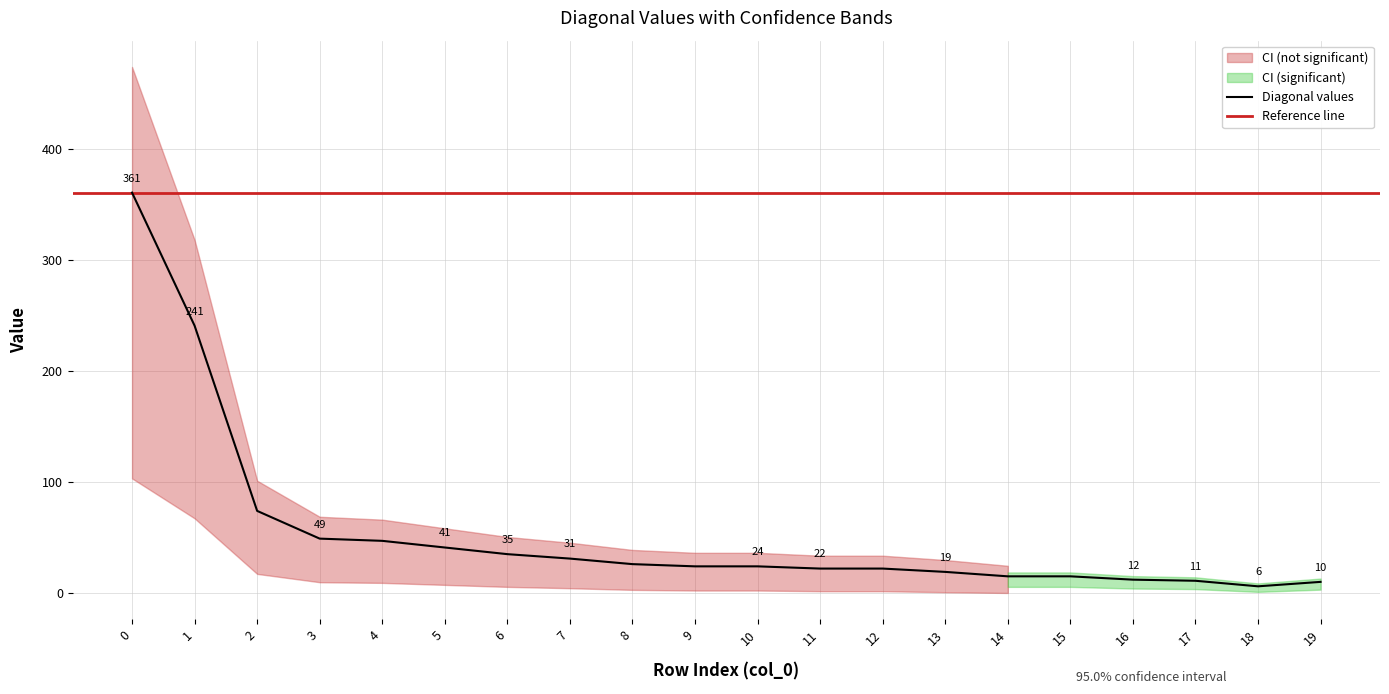

True or false: col_16_vals has a value of -6 at 19.

False